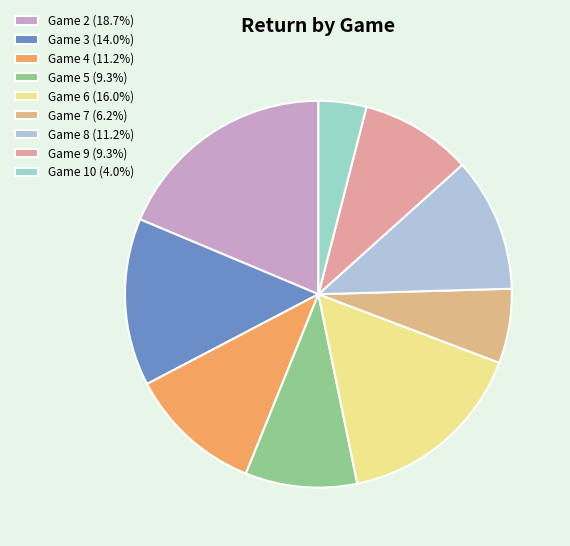

What is the largest slice in the pie chart?

2